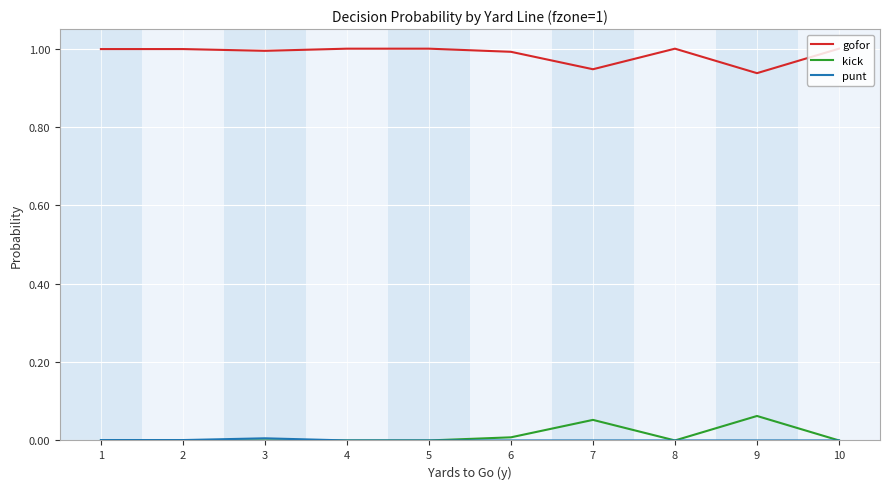

True or false: kick has a value of 0.0 at 6.

True